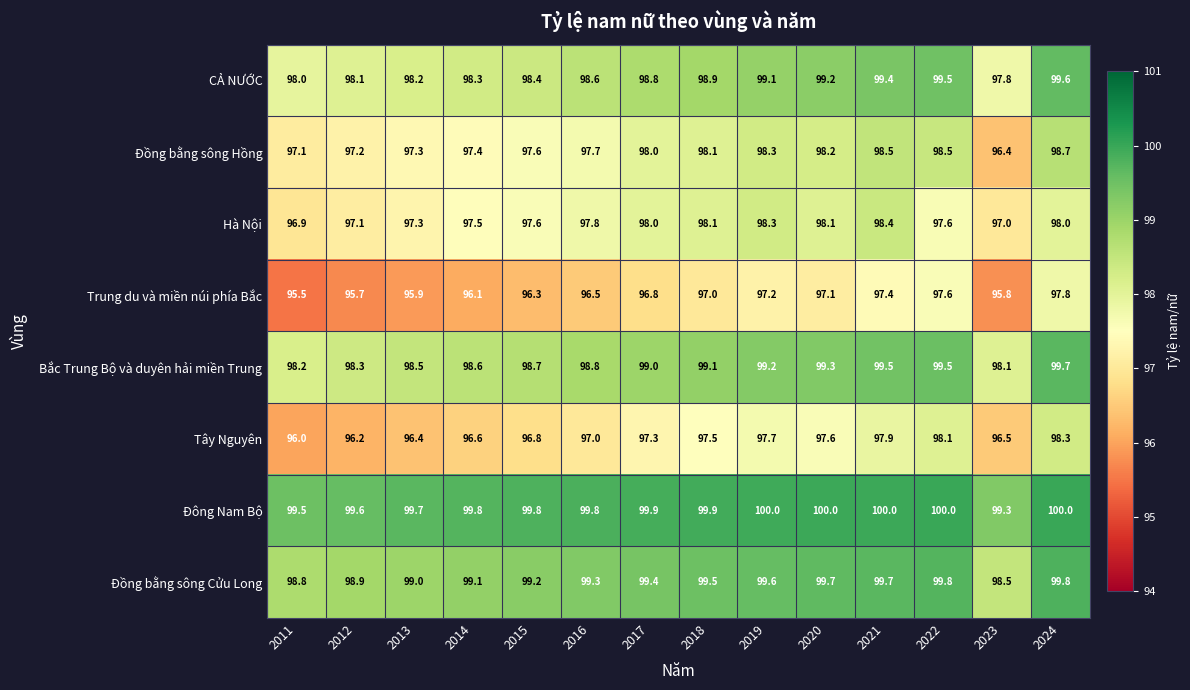

At which category is the sum across all series the highest?

2024